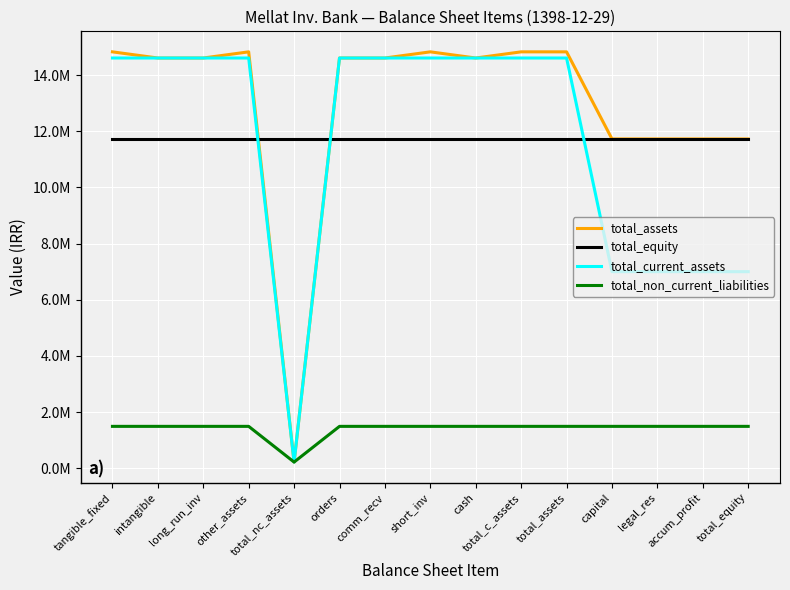

What is the spread (max minus min) of values at intangible?

13117898